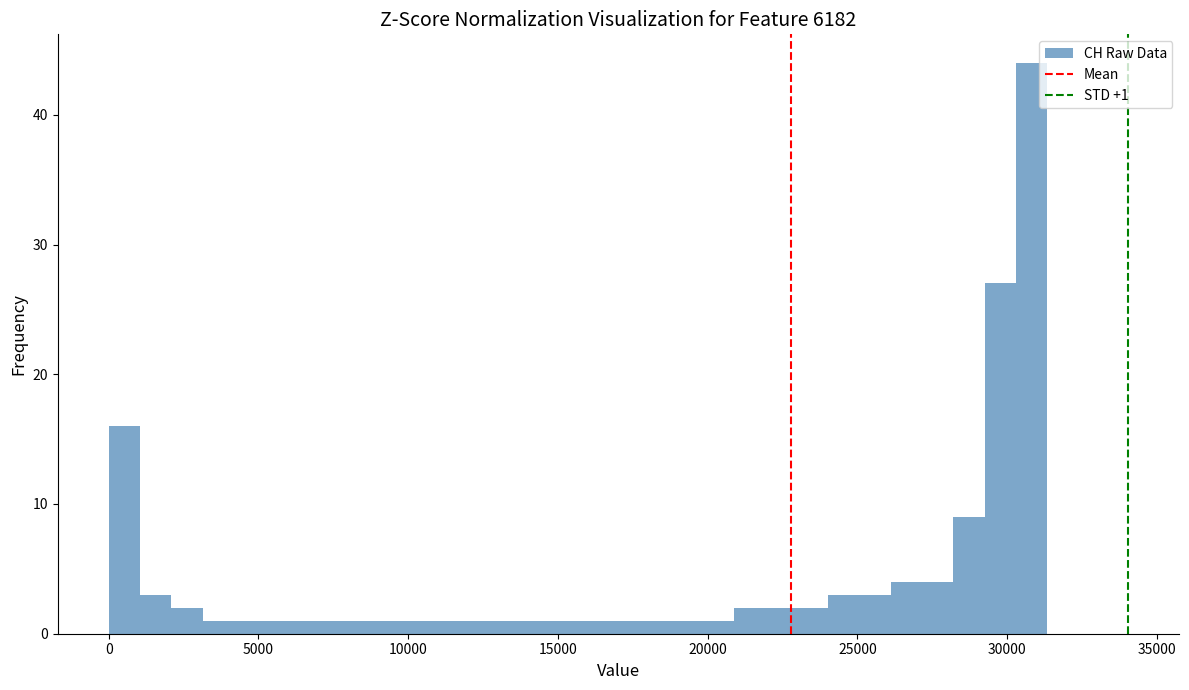

Read against the x-axis, roughly where is the centre of the tallest bar?

31000